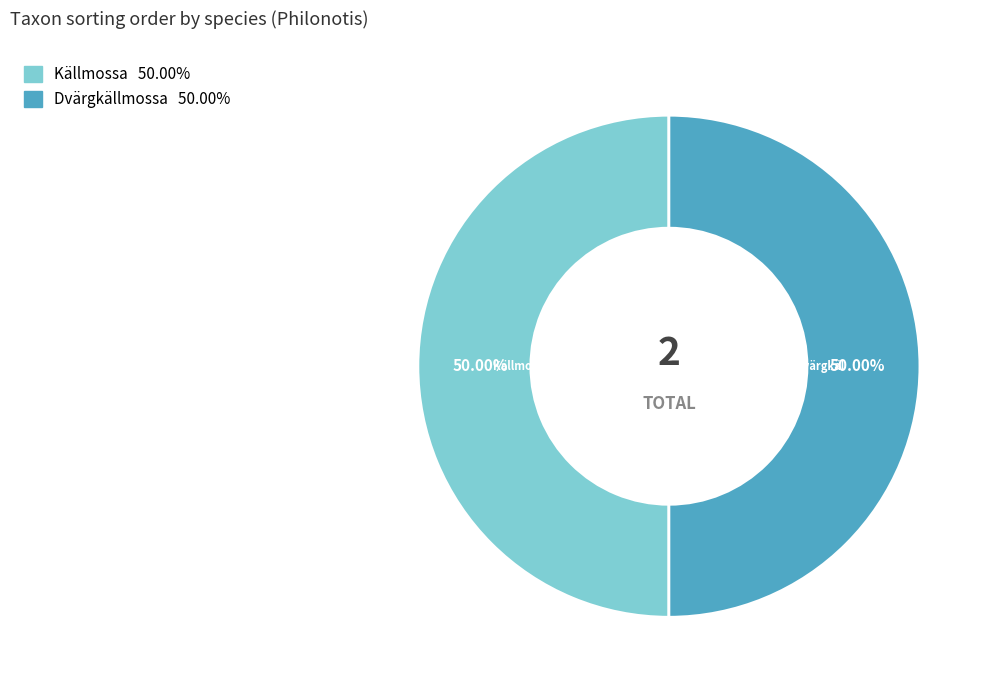

What is the ratio of the value at Källmossa to the value at Dvärgkällmossa?

1.0